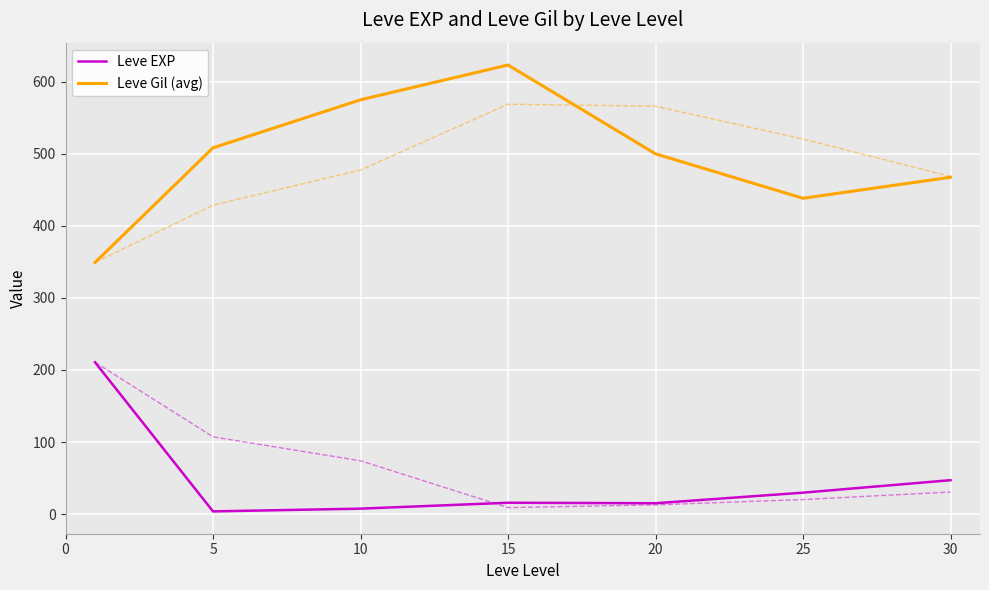

What are all the series names shown in the legend?

Leve EXP, Leve Gil (avg)